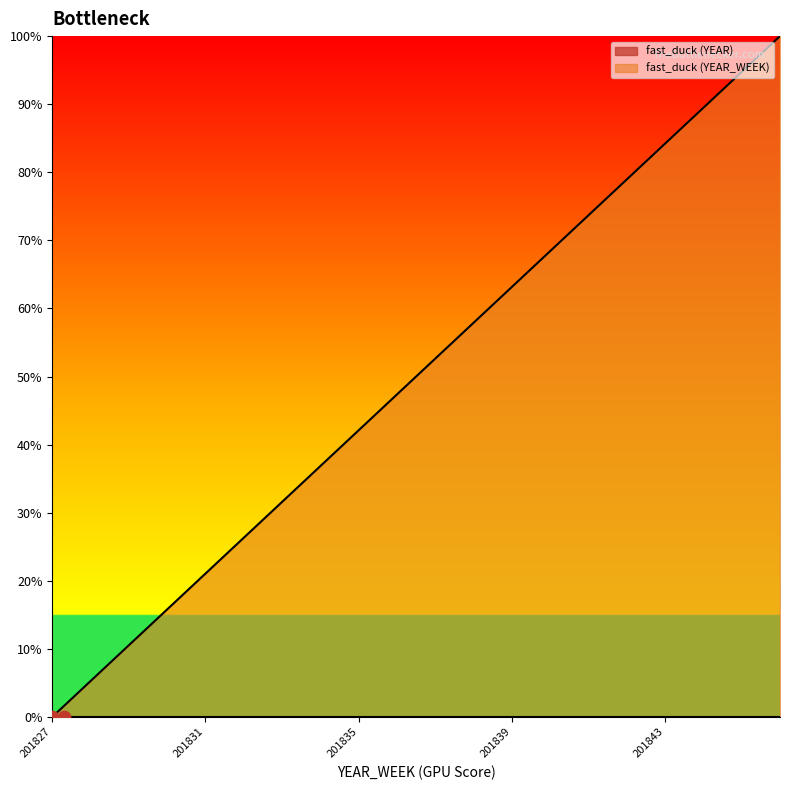

What is the ratio of the value at 201844 to the value at 201845?

0.9